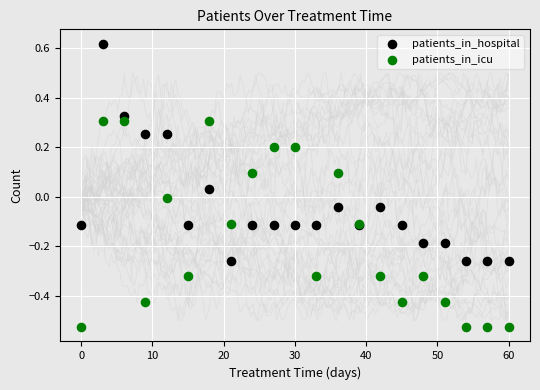

Which series has the widest spread of Y values?

patients_in_hospital